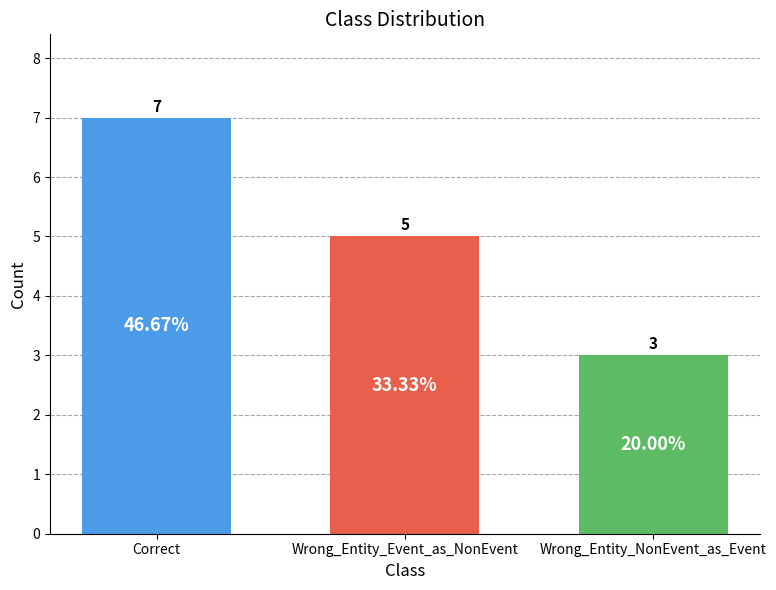

Which category has the highest value across all series?

Correct